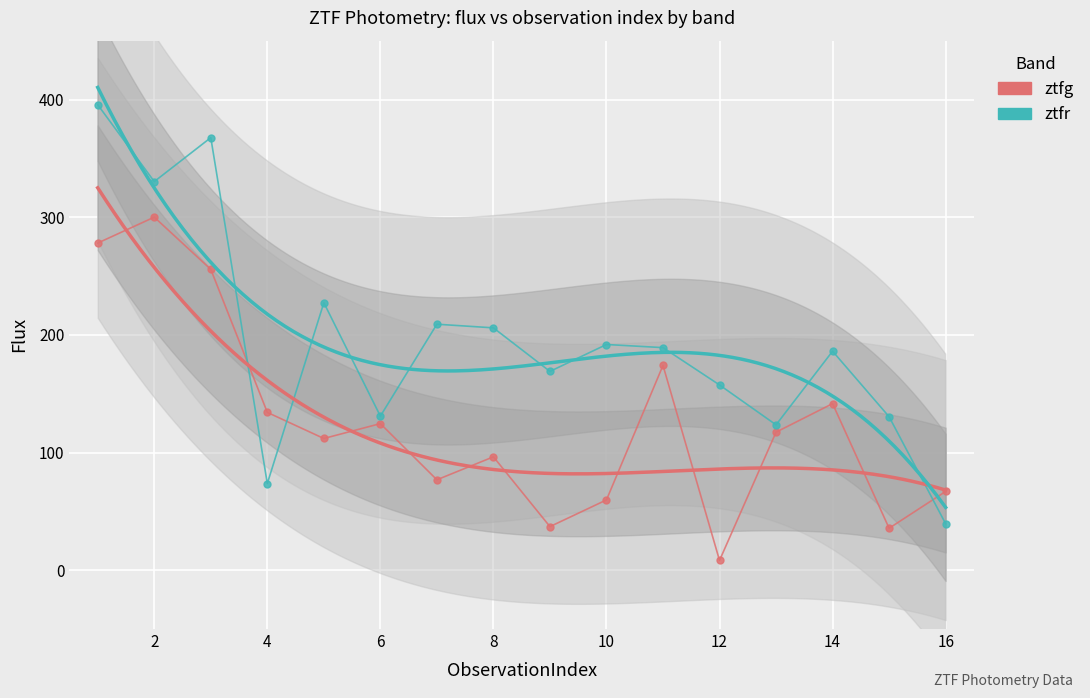

True or false: ztfg has a value of 141.5 at 14.

True